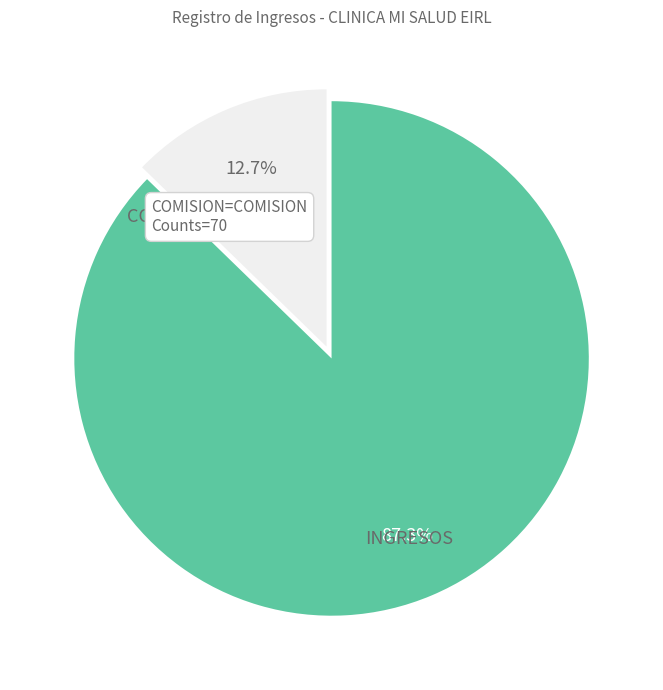

To the nearest percent, what portion does INGRESOS represent?

87%